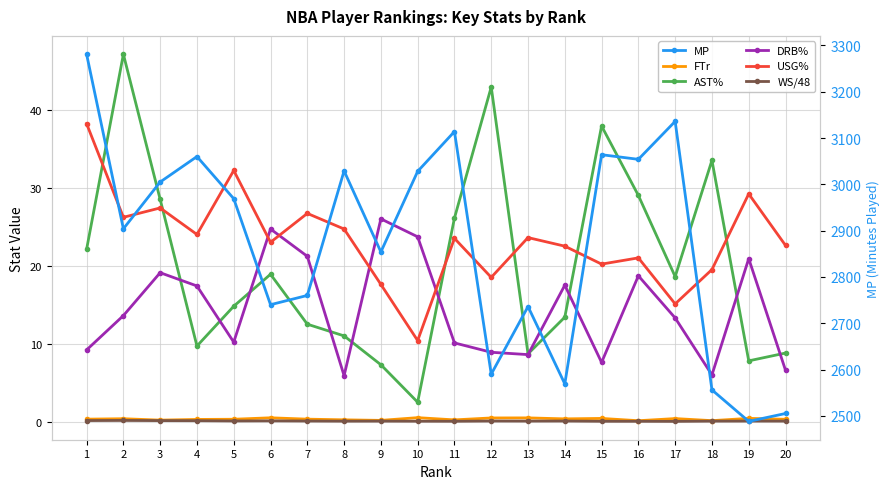

How many categories are shown in the chart?

20